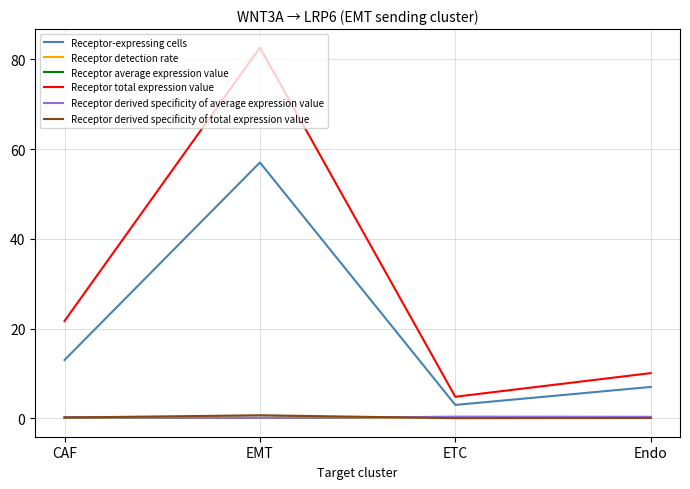

At which label is Receptor-expressing cells closest to 30?

CAF